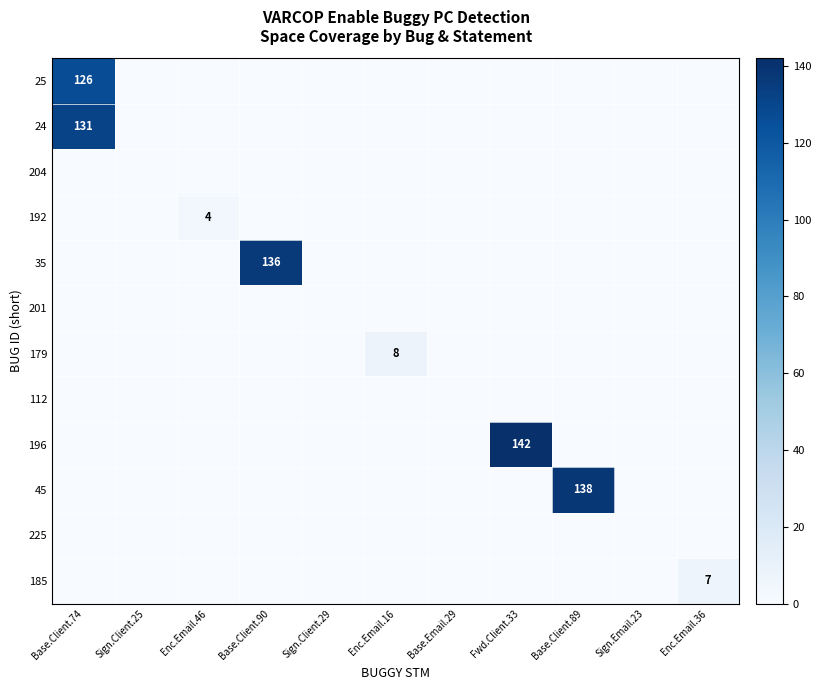

Between Enc.Email.36 and Sign.Email.23, which is larger?

Enc.Email.36